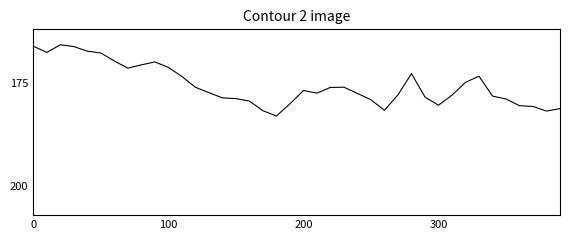

What is the maximum value shown in the chart?

183.0